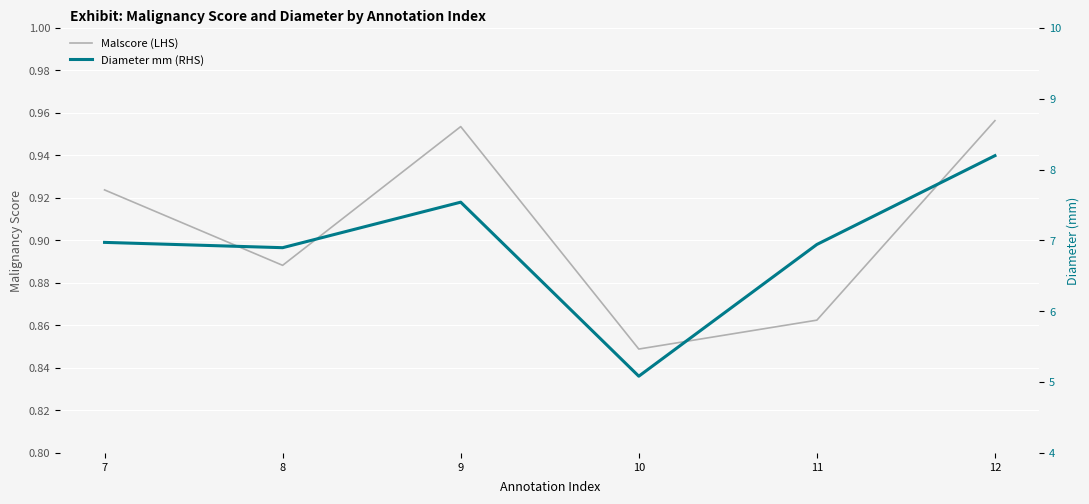

What is the value of the Diameter mm (RHS) point at the 2nd from the left?

6.9